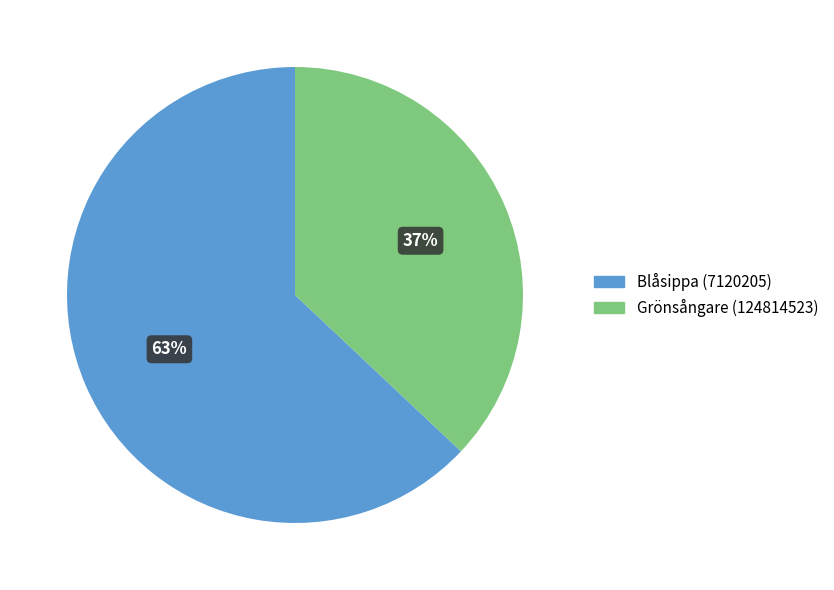

True or false: Blåsippa (7120205) accounts for 63% of the total.

True